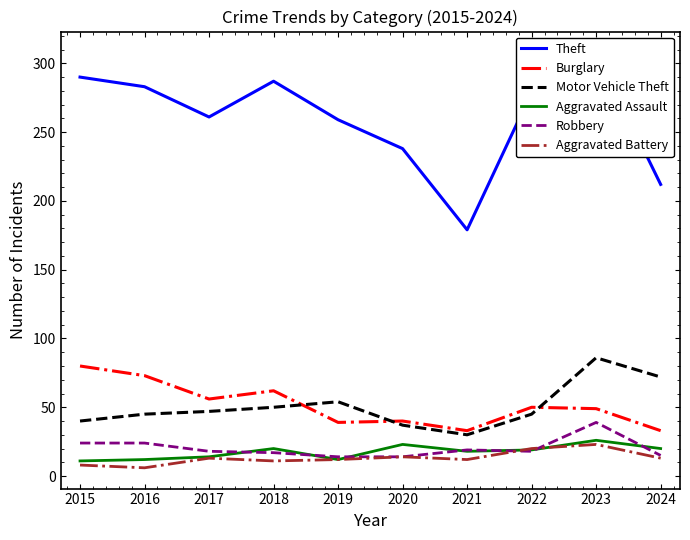

The Motor Vehicle Theft series shows 12 at 2015. True or false?

False